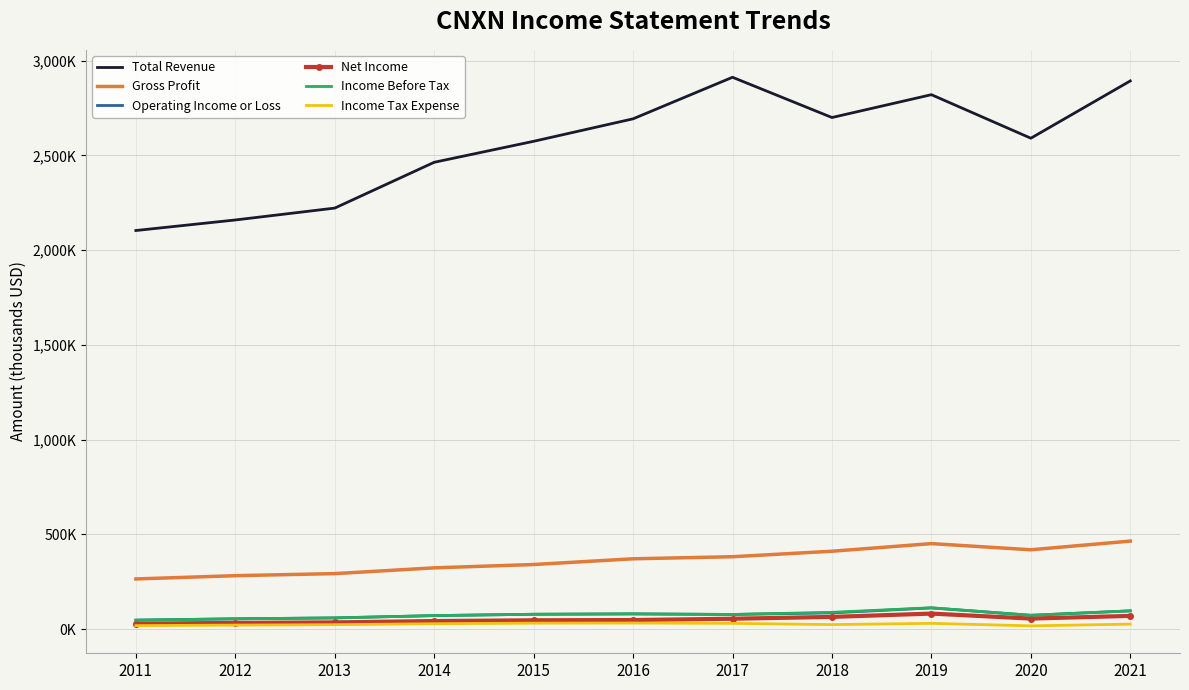

What are all the series names shown in the legend?

Total Revenue, Gross Profit, Operating Income or Loss, Net Income, Income Before Tax, Income Tax Expense